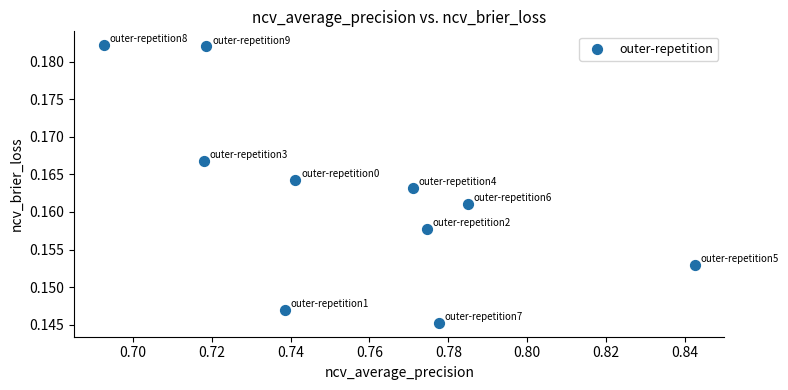

What is the average X value?

0.8